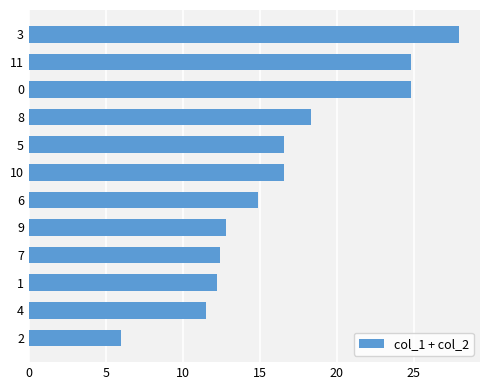

What is the greatest value displayed?

27.9